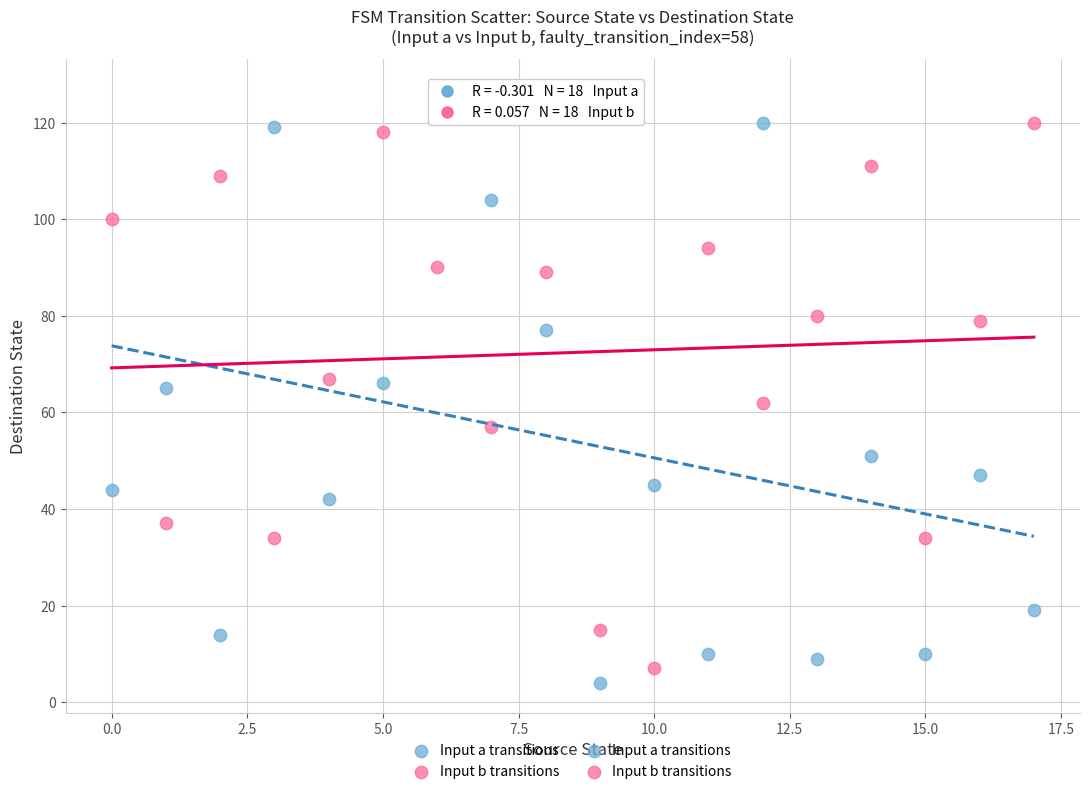

Which series contains the highest Y value?

Input a transitions